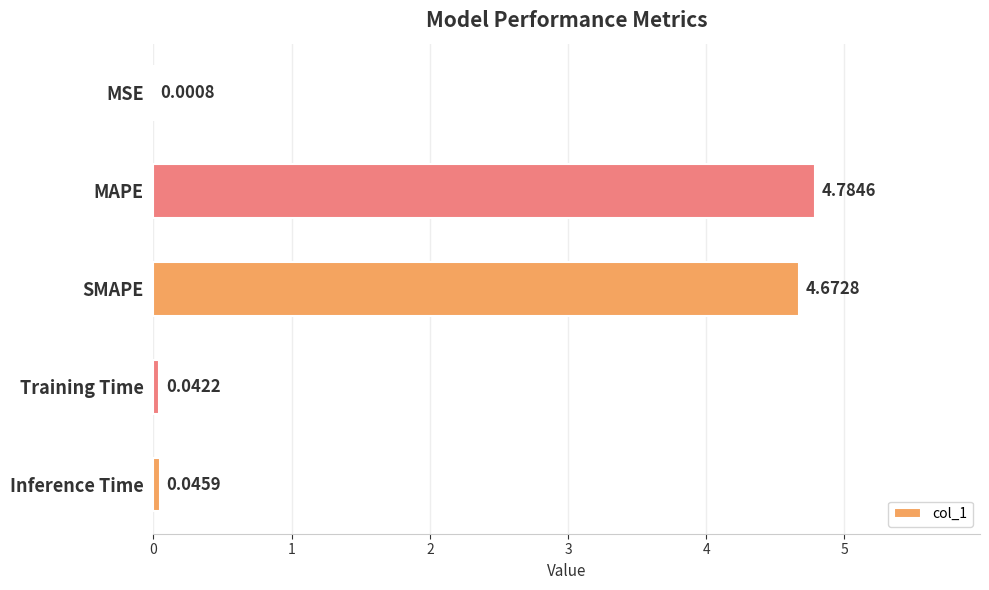

At which label is the value closest to 2?

Inference Time